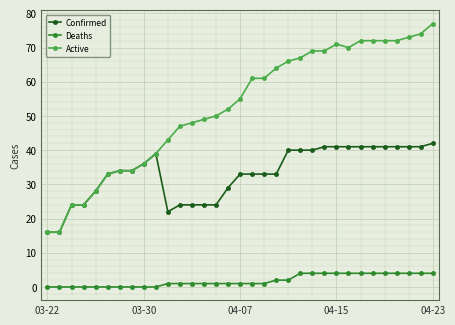

List the series in order of their peak value, highest first.

Active, Confirmed, Deaths